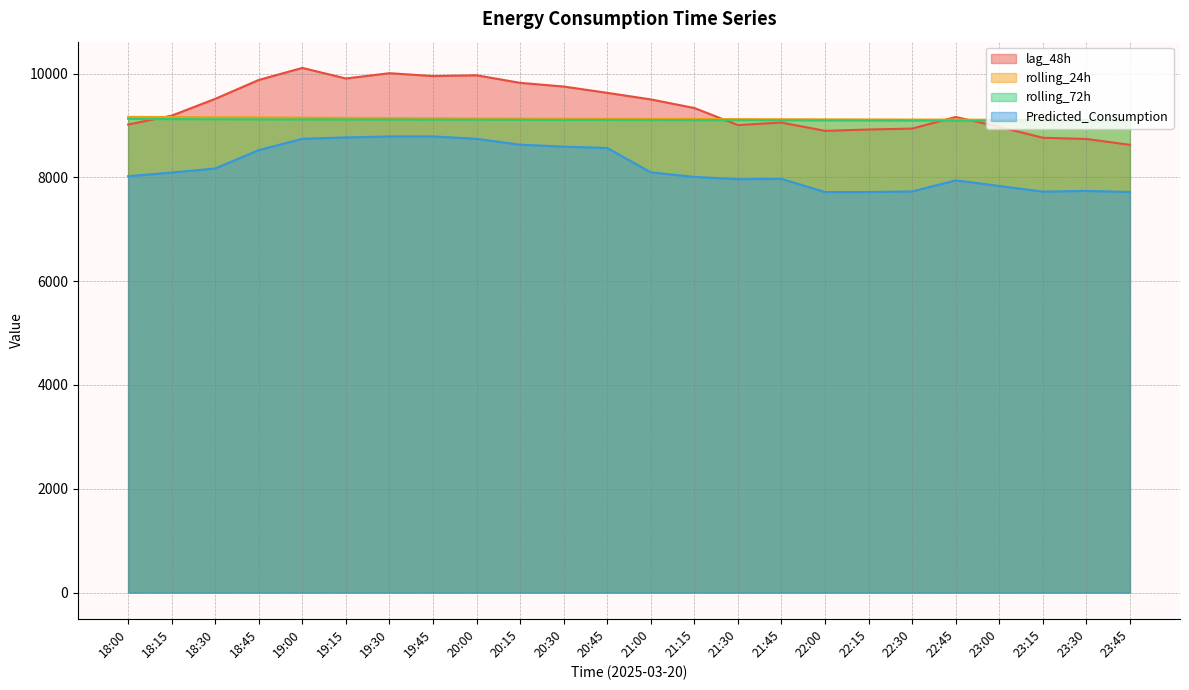

True or false: lag_48h has a value of 4527.1 at 19:15.

False